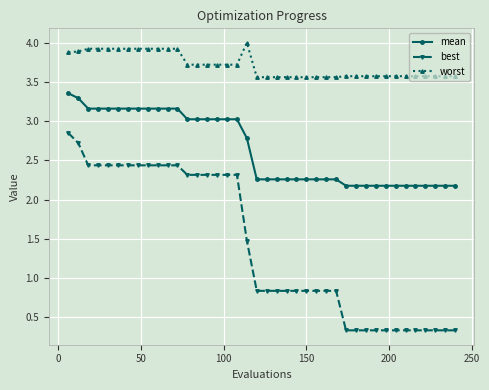

Which series has the largest range (max minus min)?

best